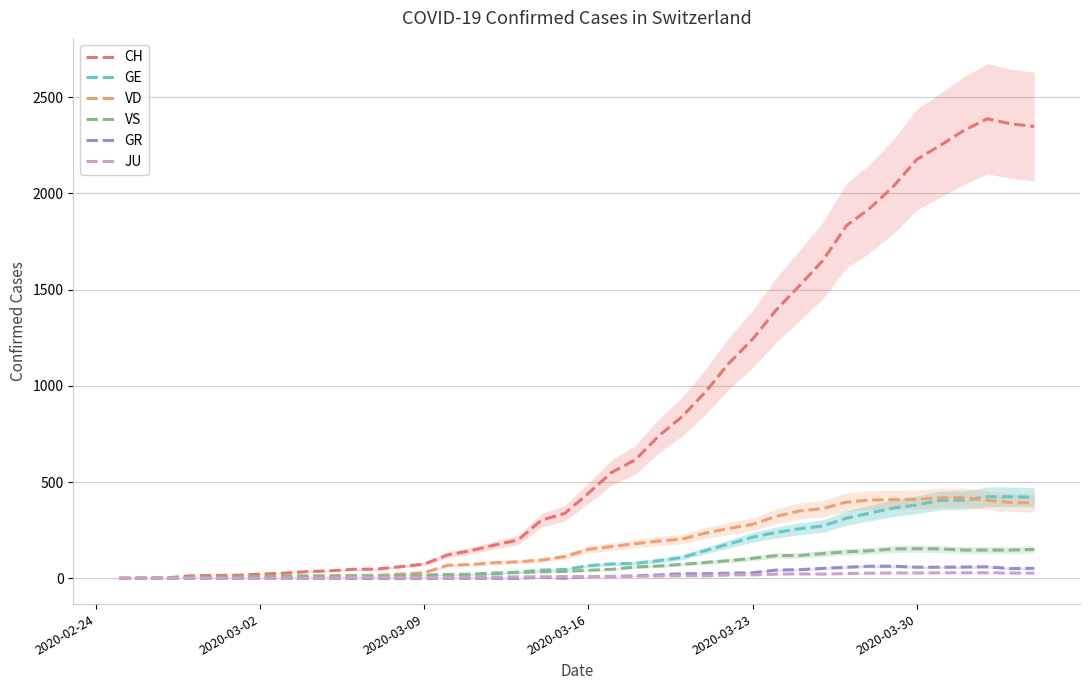

The JU series shows 1 at 2020-03-30. True or false?

False